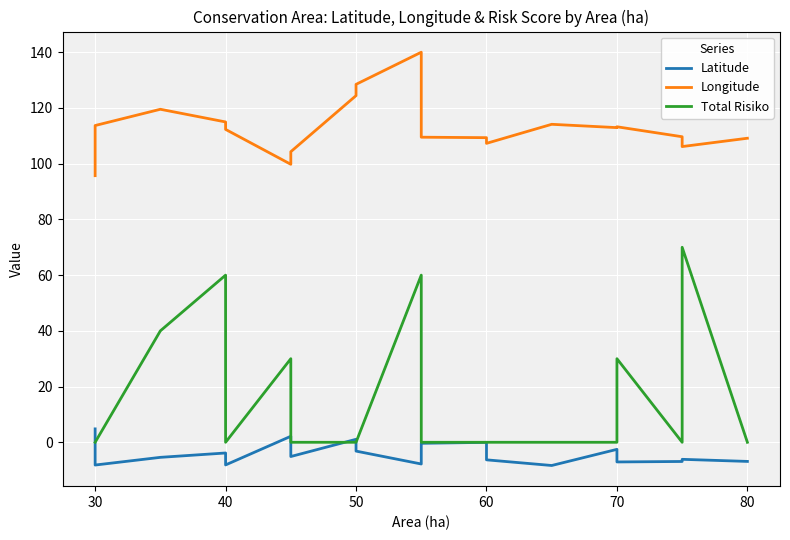

How many values in Latitude are above zero?

3